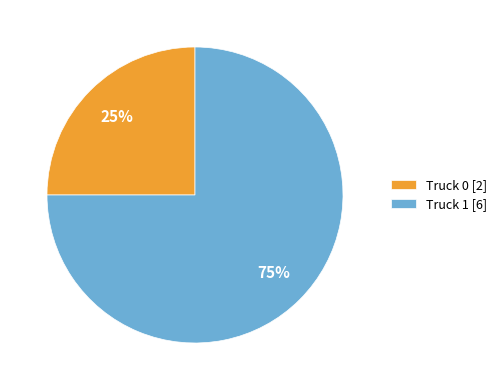

Combined, do Truck 1 [6] and Truck 0 [2] account for over 50%?

Yes